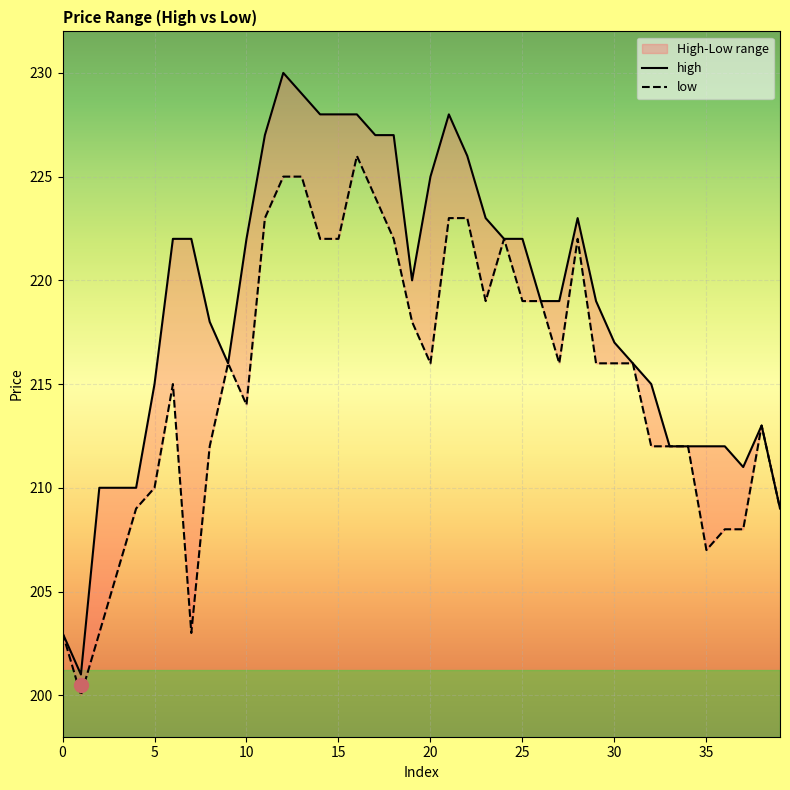

Which series has the largest range (max minus min)?

high